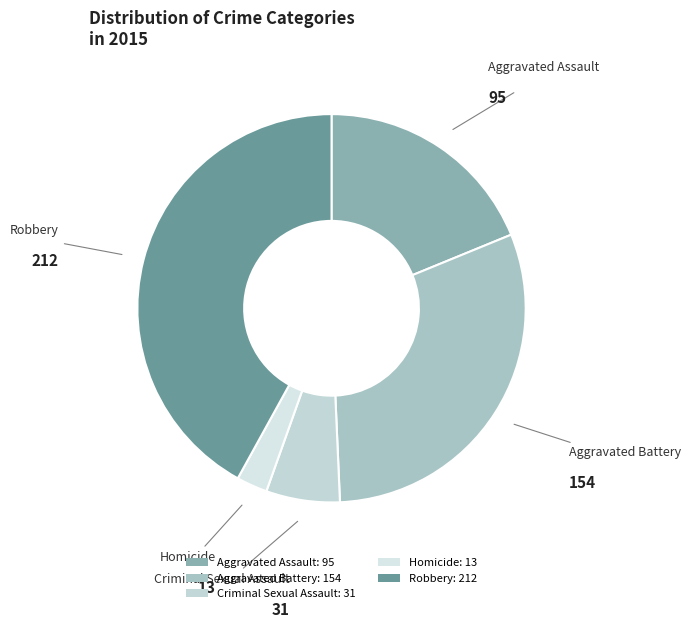

Which slice is the smallest?

Homicide